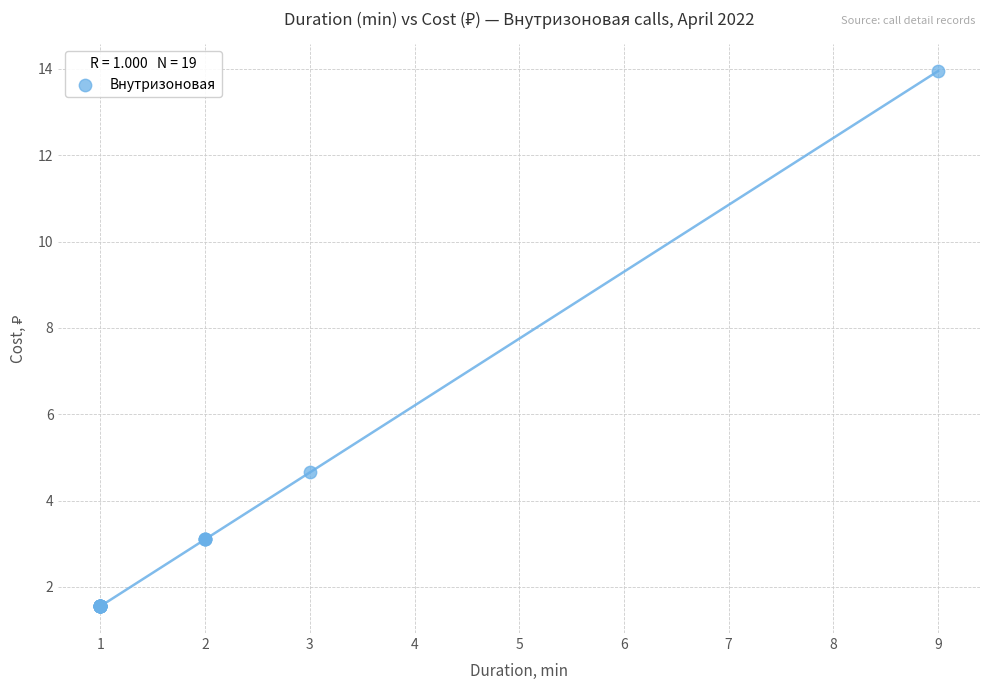

What Y value in the scatter plot is closest to 7?

4.7